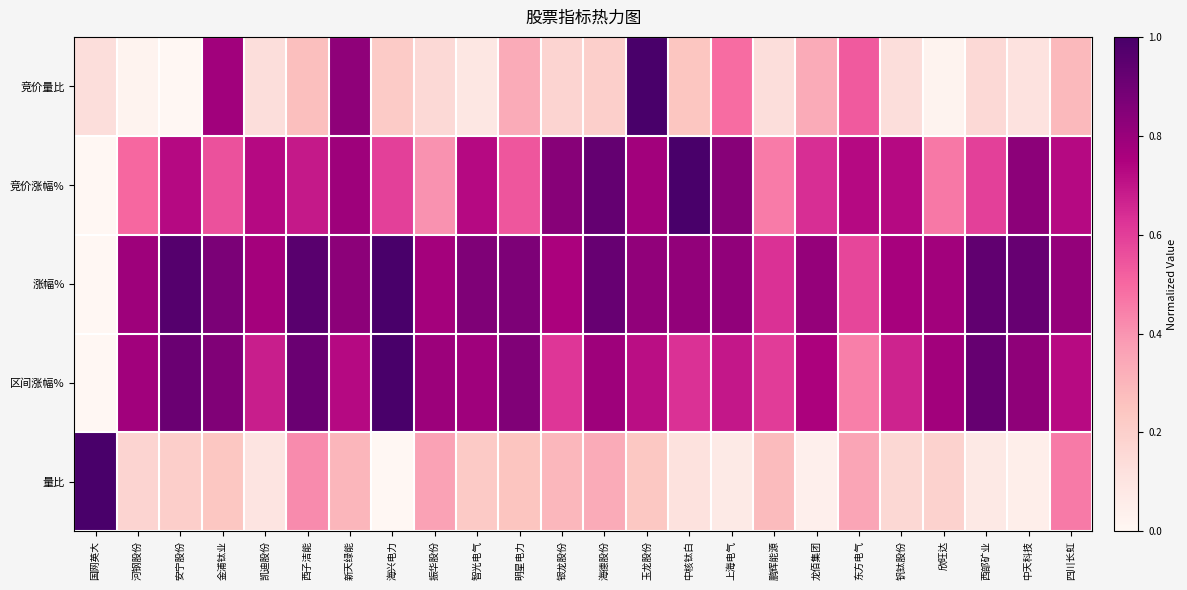

At how many categories does at least one series exceed 0?

24